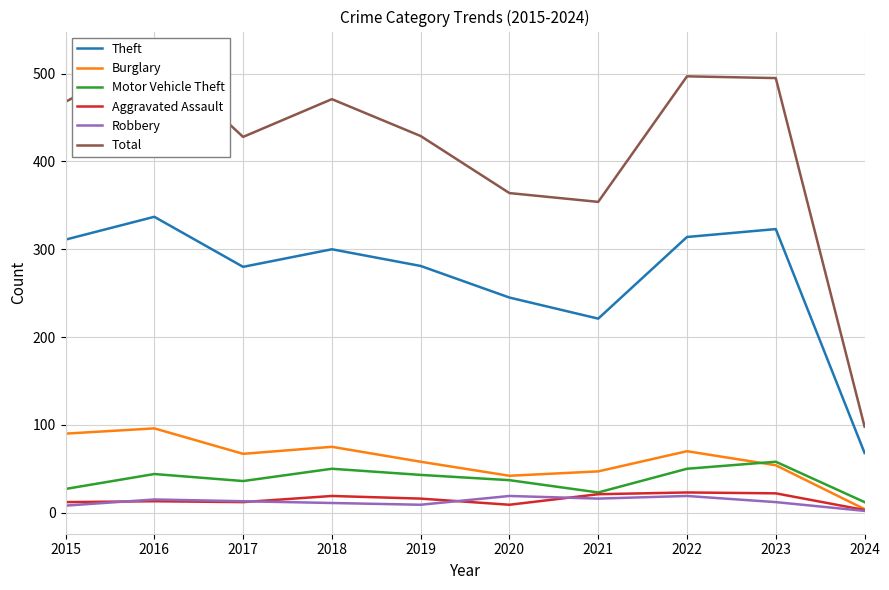

Which series has the widest spread of values?

Total